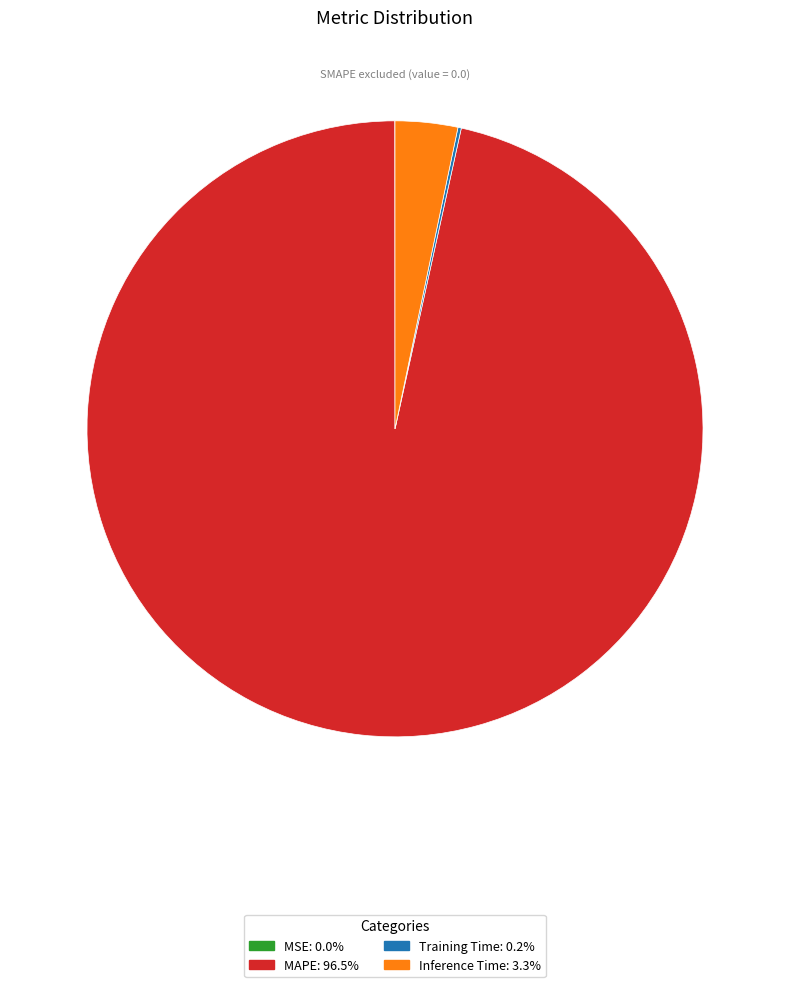

Do Inference Time and MAPE together represent more than half of the pie?

Yes